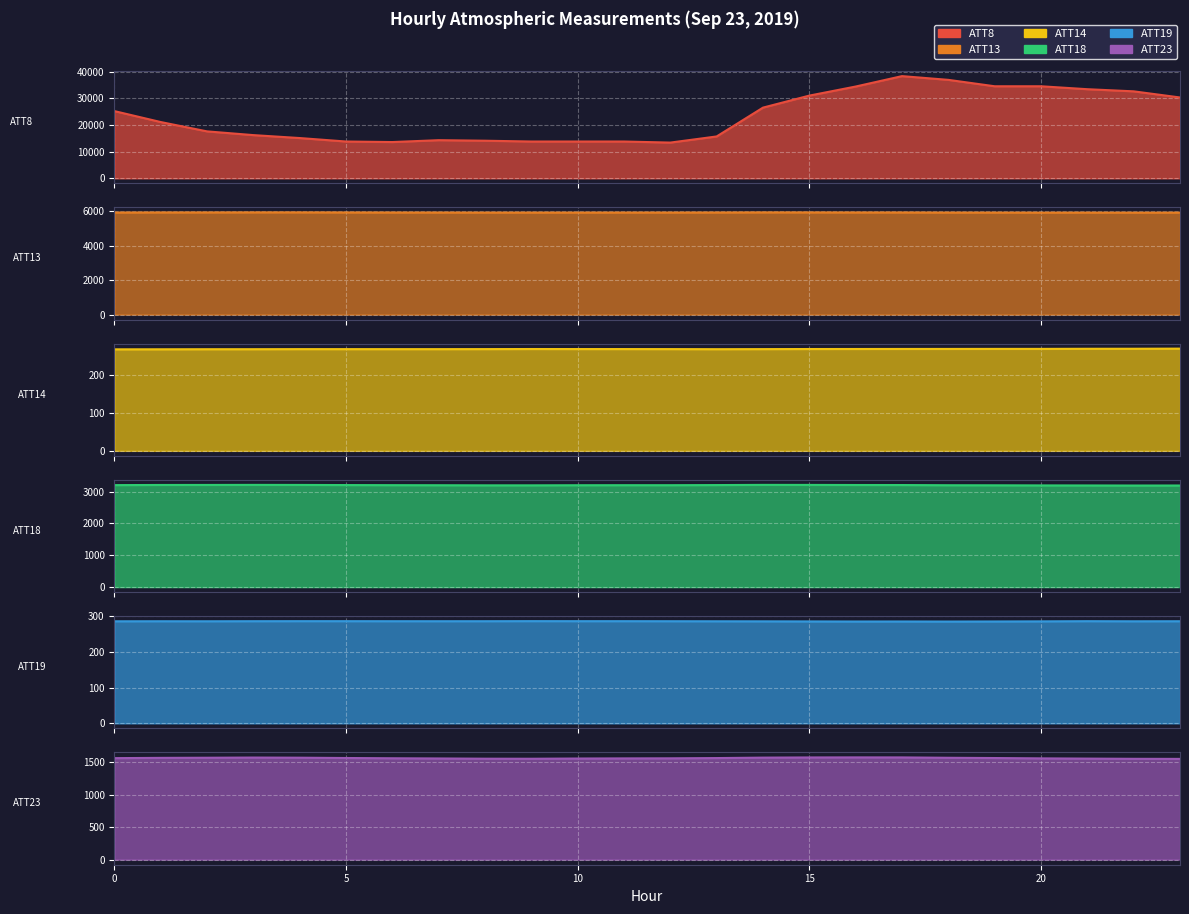

True or false: ATT23 and ATT18 intersect in this chart.

False